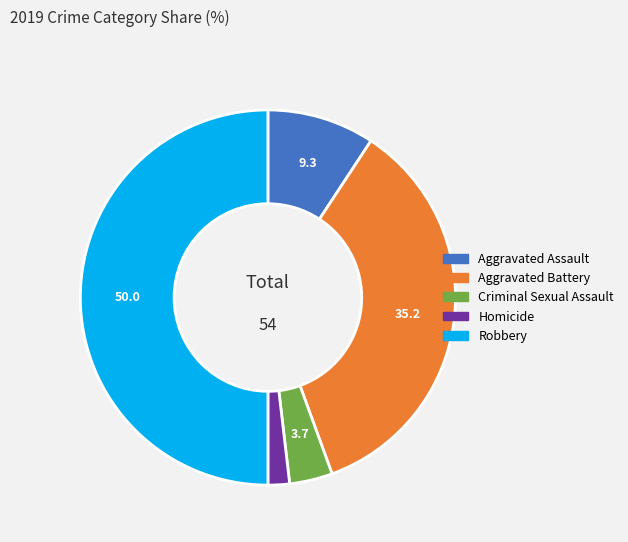

Count the number of slices in the pie.

5